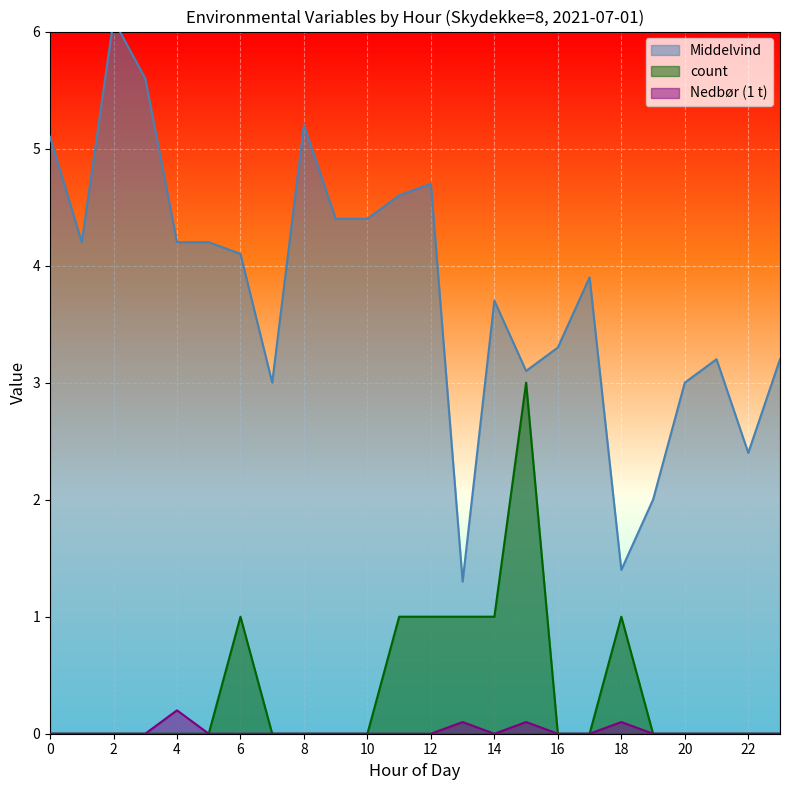

True or false: count has a value of 1.5 at 18.

False